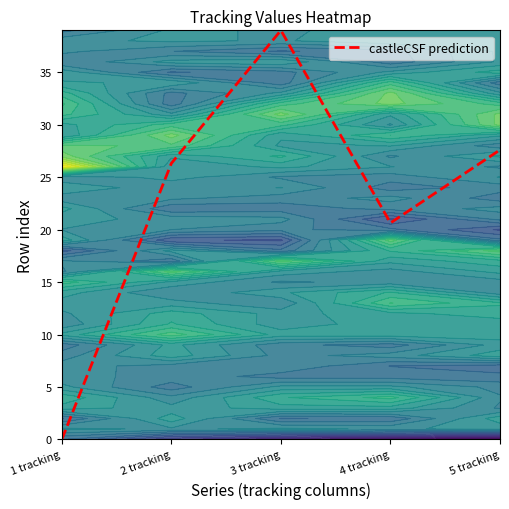

Which label corresponds to the largest value in the chart?

3 tracking